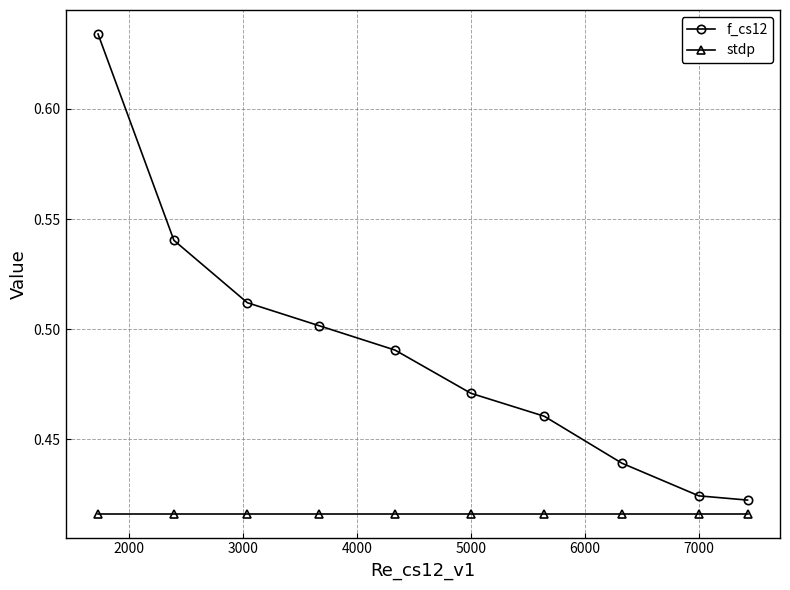

True or false: f_cs12 has more than 0 interior local peaks.

False